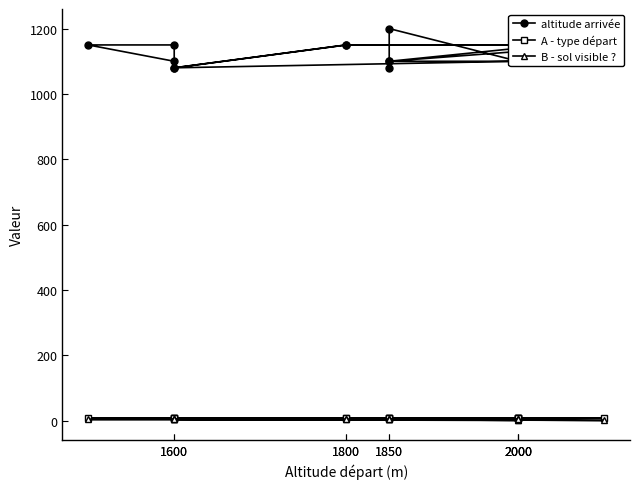

How many distinct data groups are displayed?

3